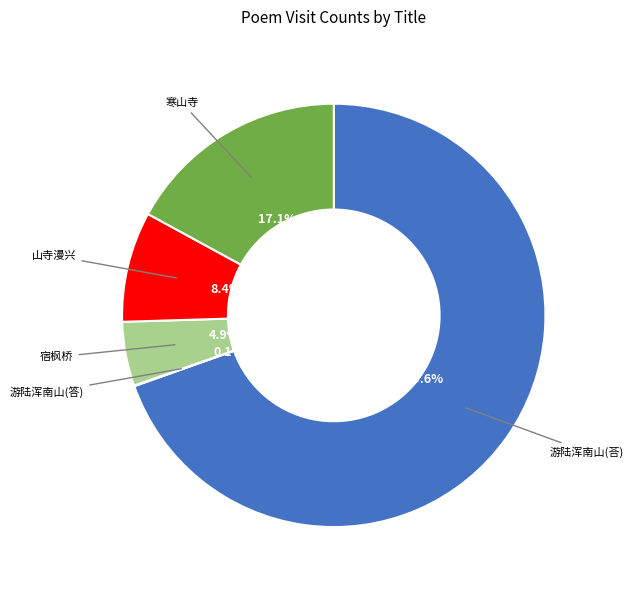

Combined, do 寒山寺 and 山寺漫兴 account for over 50%?

No